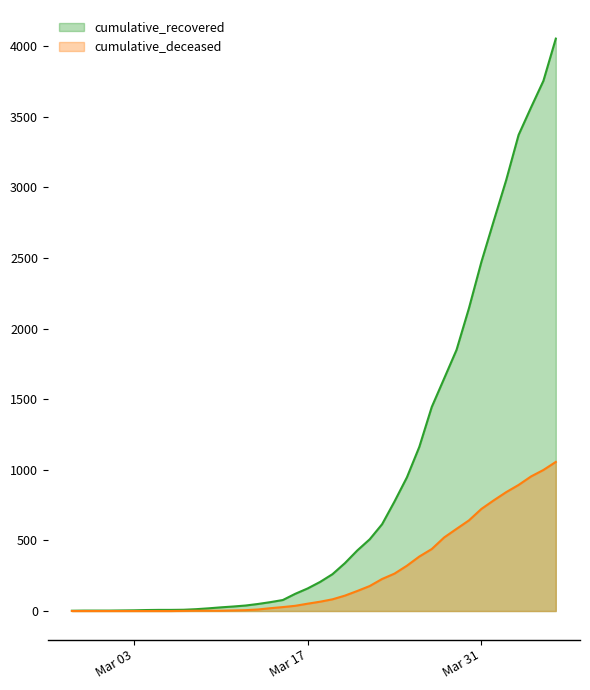

Where is cumulative_deceased nearest to the value 528?

2020-03-28